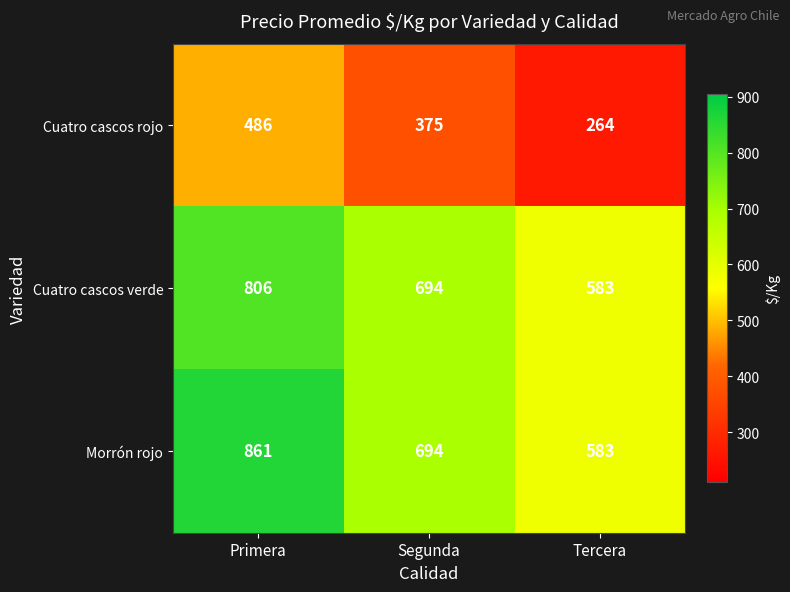

The Morrón rojo series shows 1349 at Primera. True or false?

False